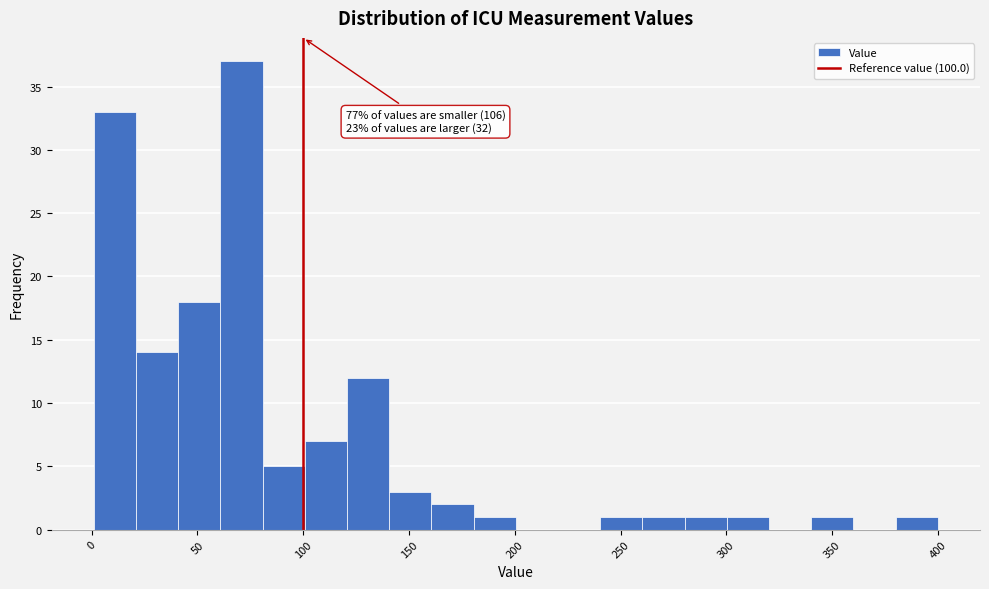

Around what value on the x-axis is the tallest bar? Give the approximate position of its centre, as read against the axis.

70